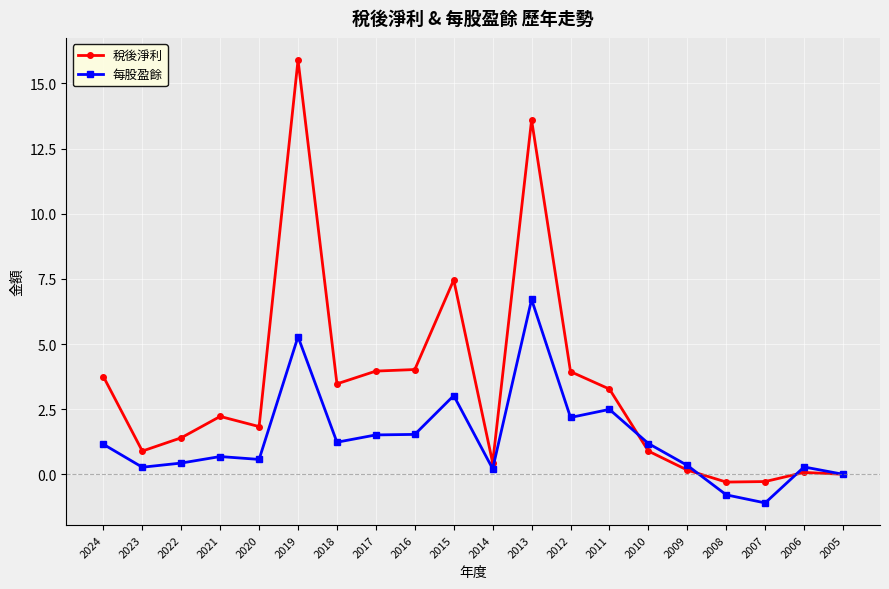

List the series in order of their peak value, lowest first.

每股盈餘, 稅後淨利